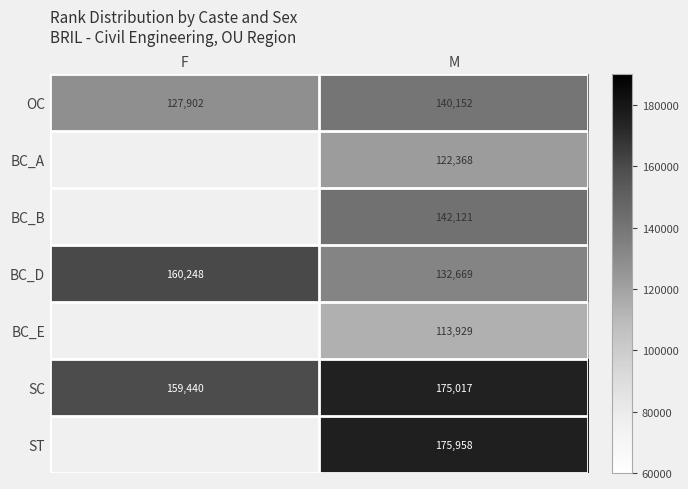

Is the value of OC at F greater than the value of BC_D at M?

No